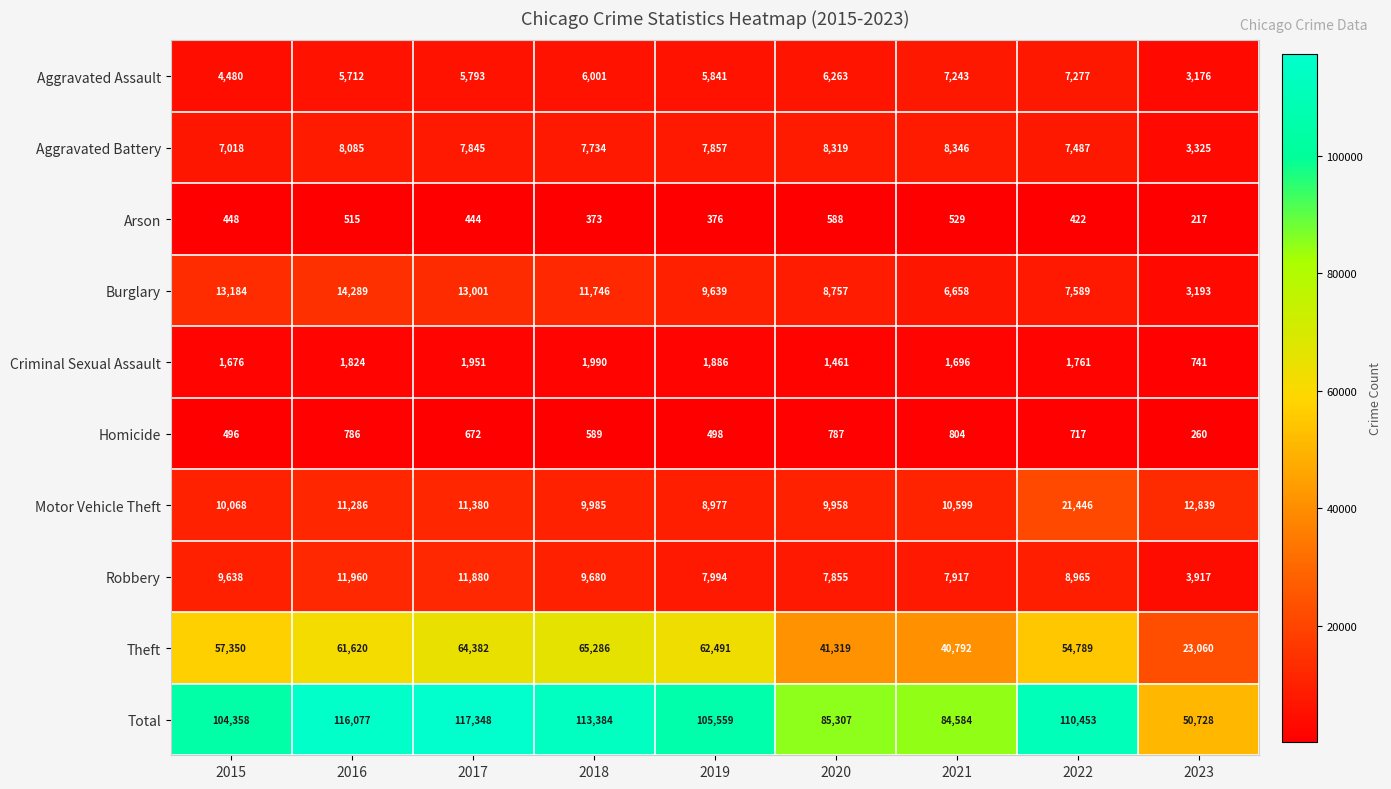

What is the difference between the Robbery values at 2019 and 2021?

77